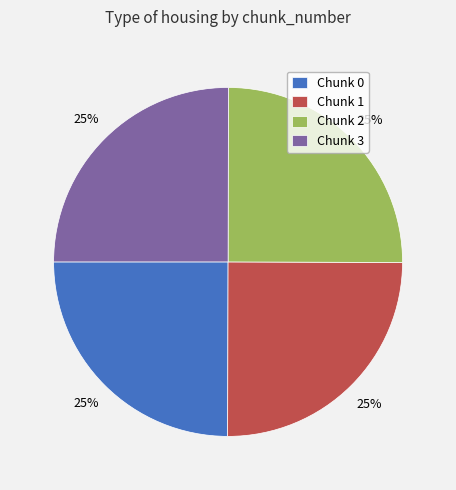

Does Chunk 0 account for over 50% of the chart?

No